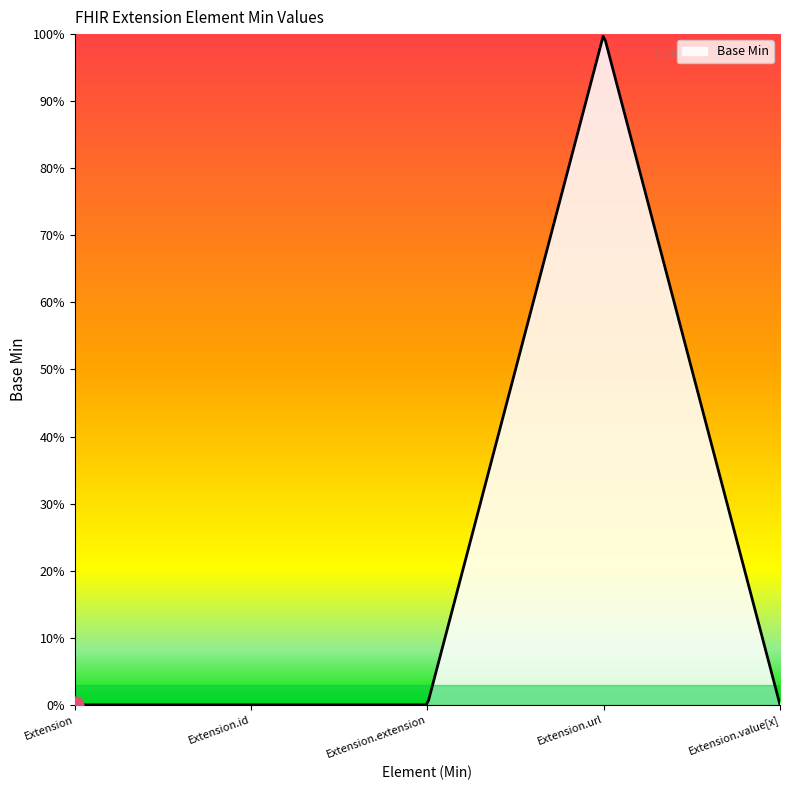

True or false: the data has more than 1 interior local peaks.

False